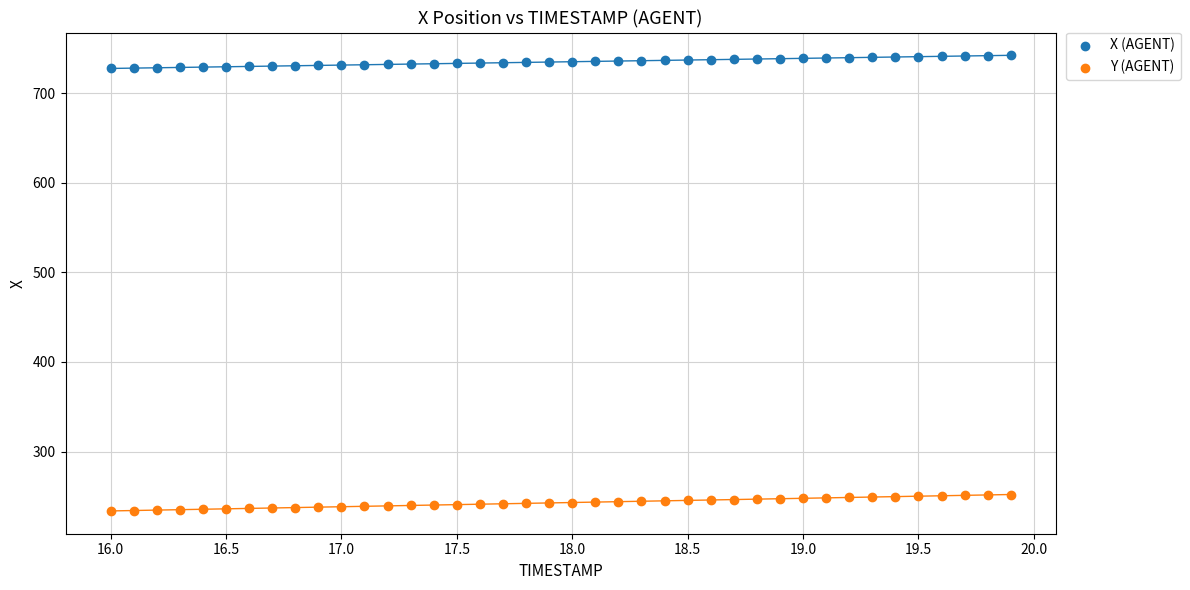

Which series contains the highest Y value?

X (AGENT)